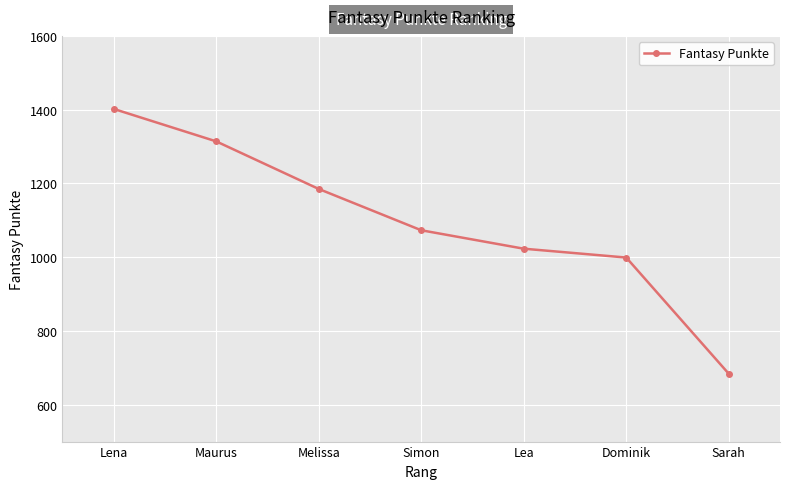

What is the sum of the values at Lea and Maurus?

2337